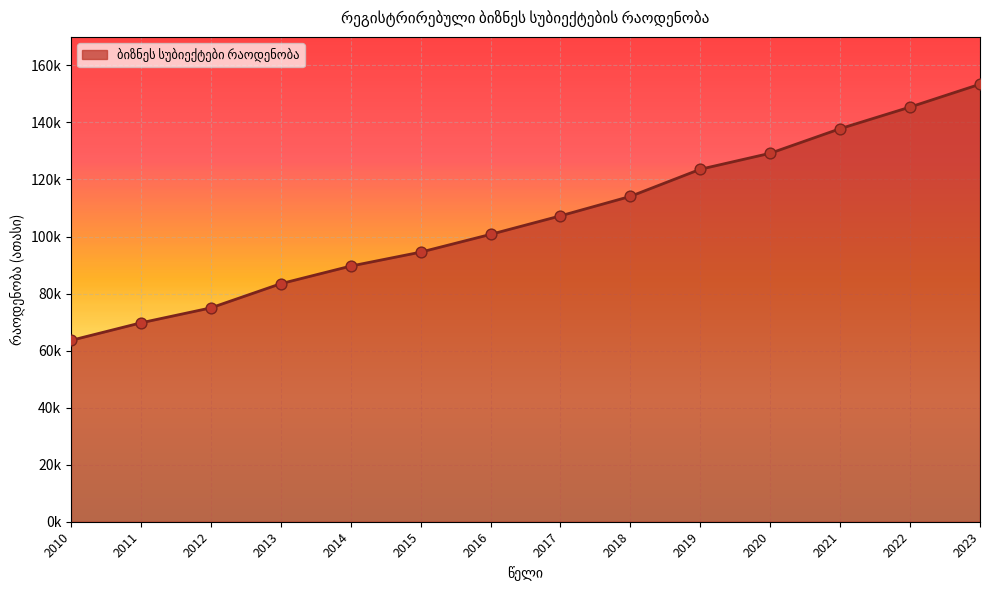

Between 2016 and 2018, which is larger?

2018